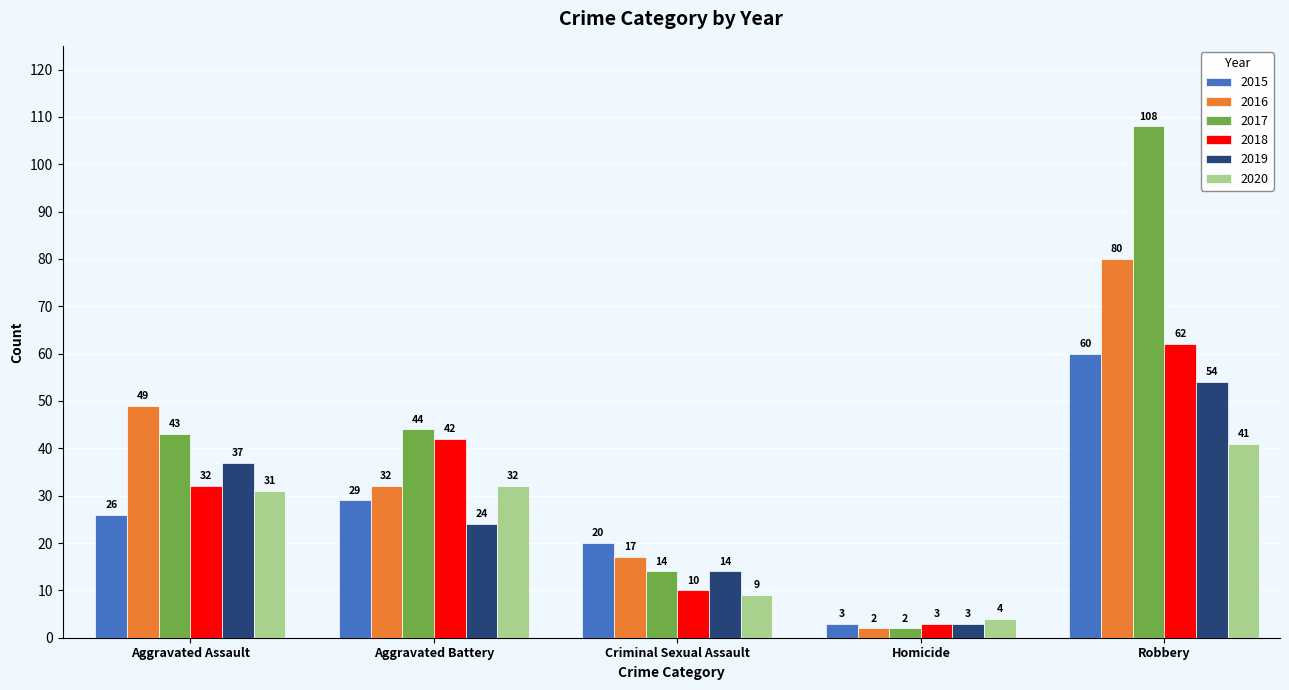

Reading left to right, what are all the values shown in this chart?

2015: 26	29	20	3	60
2016: 49	32	17	2	80
2017: 43	44	14	2	108
2018: 32	42	10	3	62
2019: 37	24	14	3	54
2020: 31	32	9	4	41